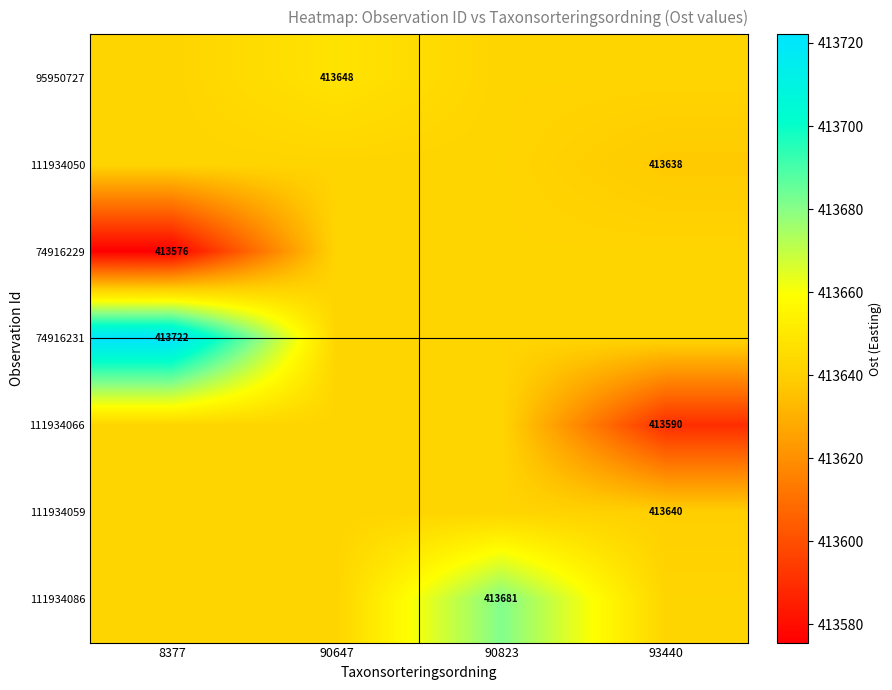

Count the number of categories in the chart.

4